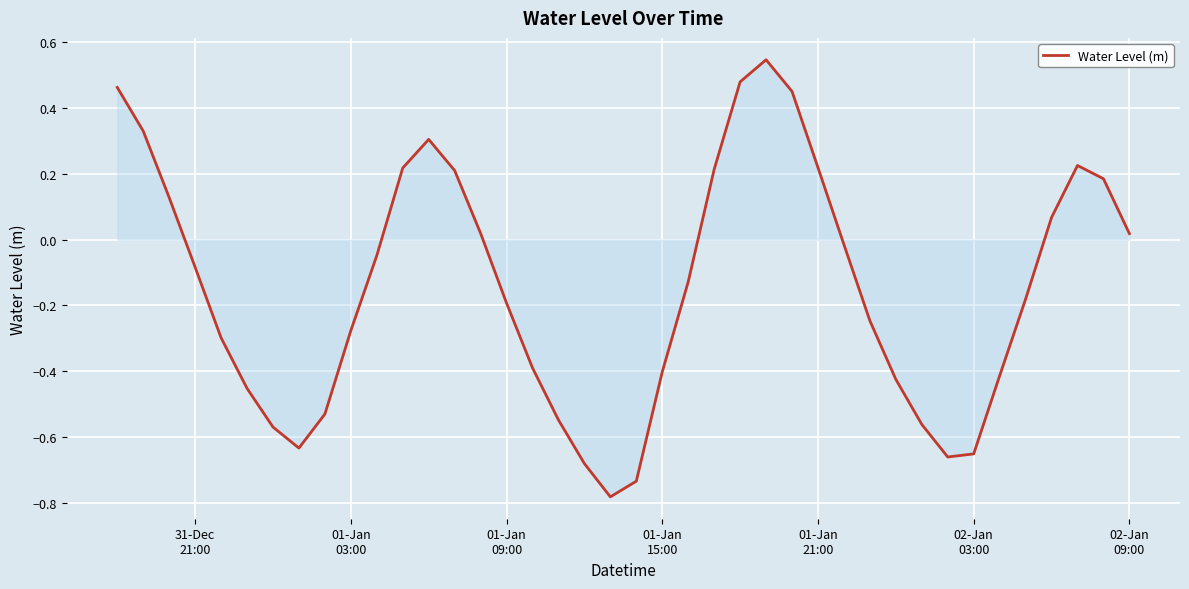

What is the difference between the maximum and minimum values?

1.3